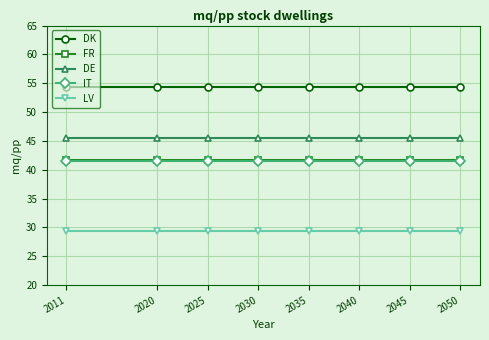

What is the difference between the highest and lowest values at 2025?

24.8